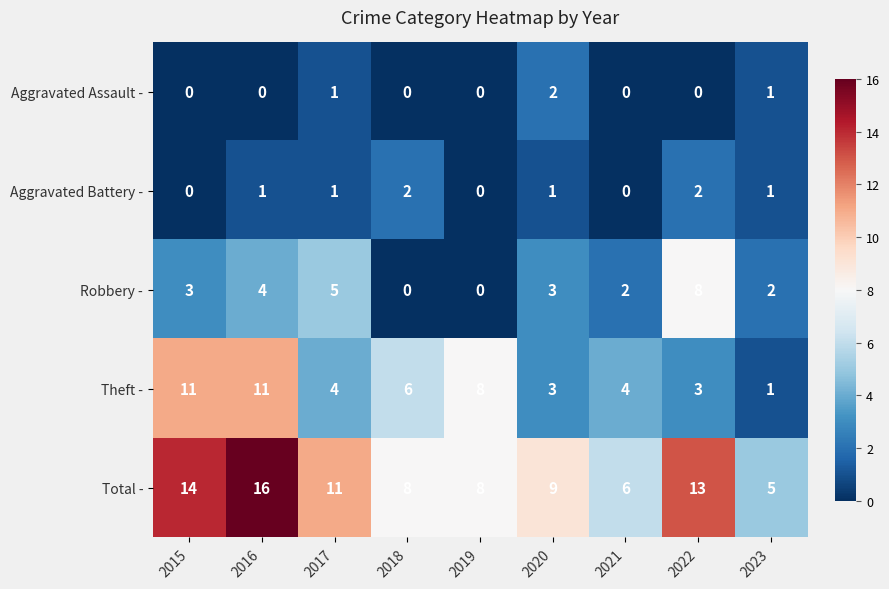

What is the sum of all Total - values?

90